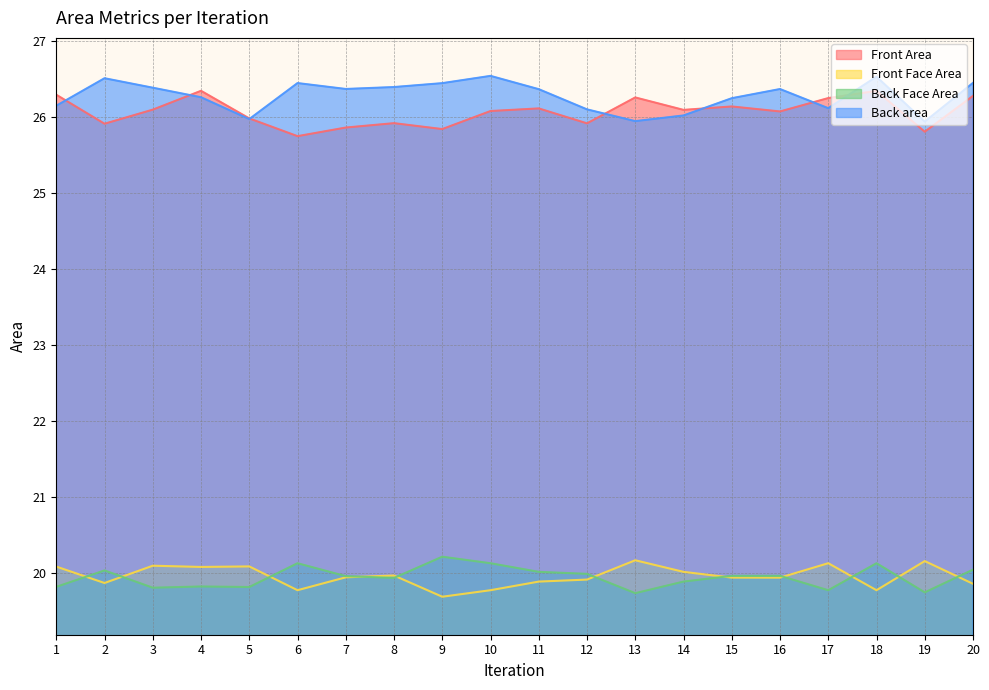

Which category has the lowest value in the Front Area series?

6